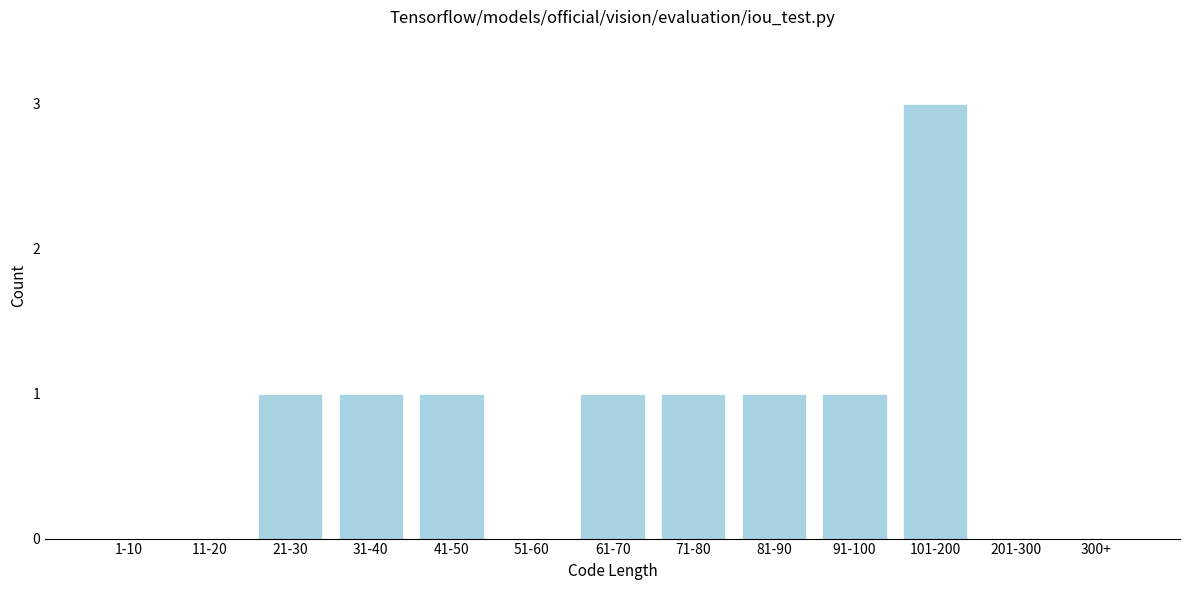

Reading left to right, what are all the values shown in this chart?

1-10=0	11-20=0	21-30=1	31-40=1	41-50=1	51-60=0	61-70=1	71-80=1	81-90=1	91-100=1	101-200=3	201-300=0	300+=0